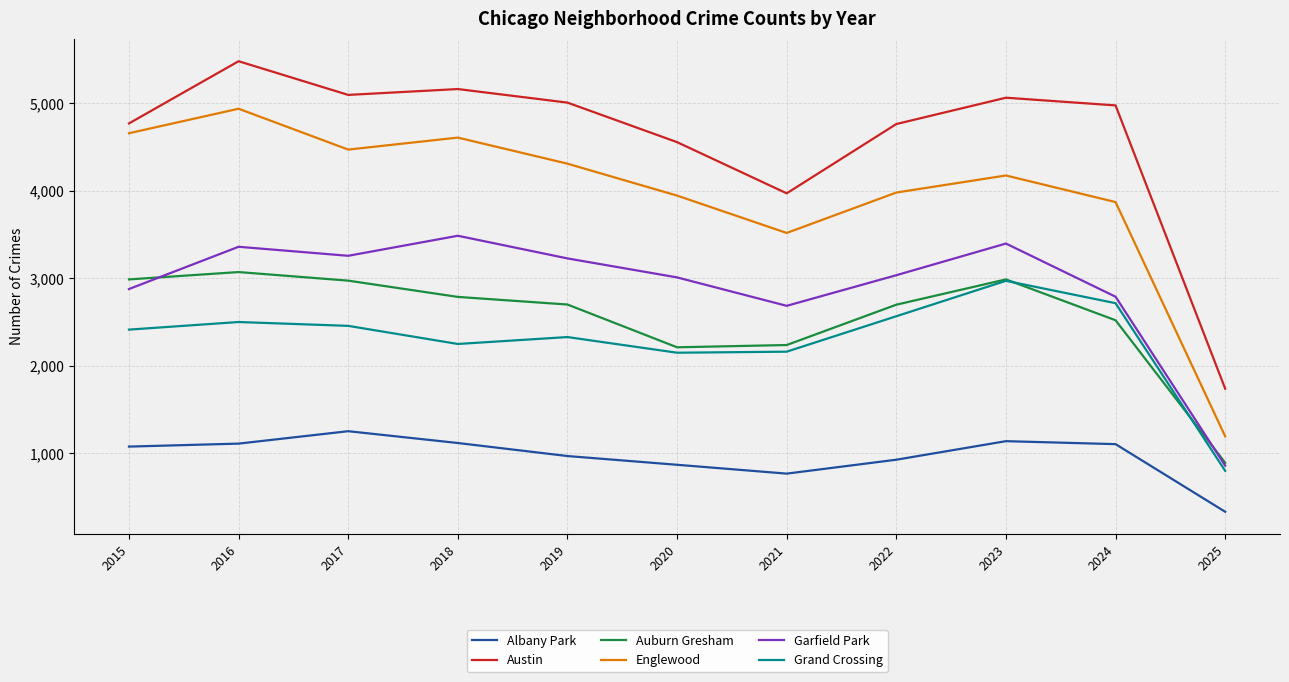

What is the difference between the second highest and minimum values in the Garfield Park series?

2539